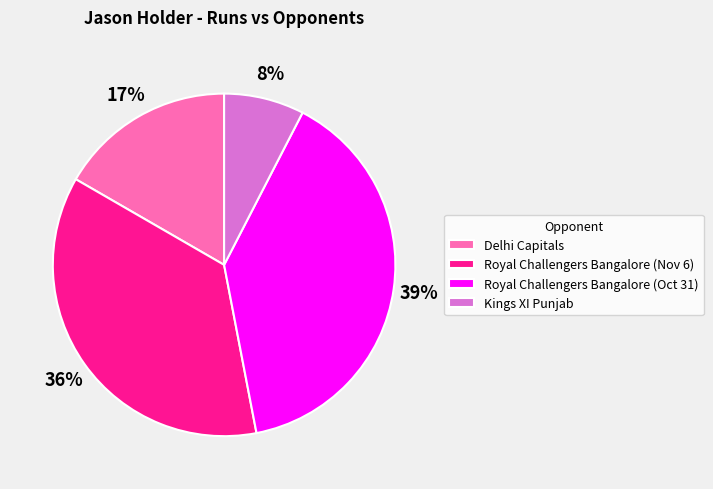

What is the largest slice in the pie chart?

Royal Challengers Bangalore (Oct 31)